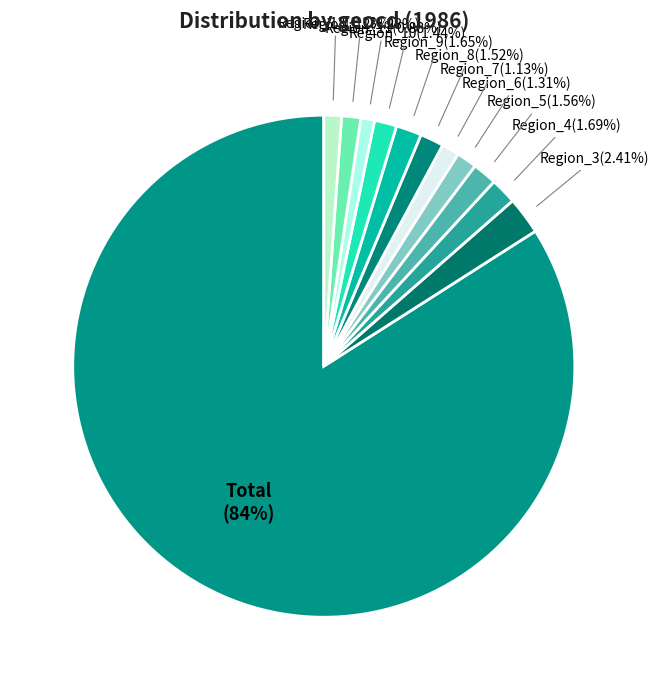

Which slice represents more than half of the pie?

Total